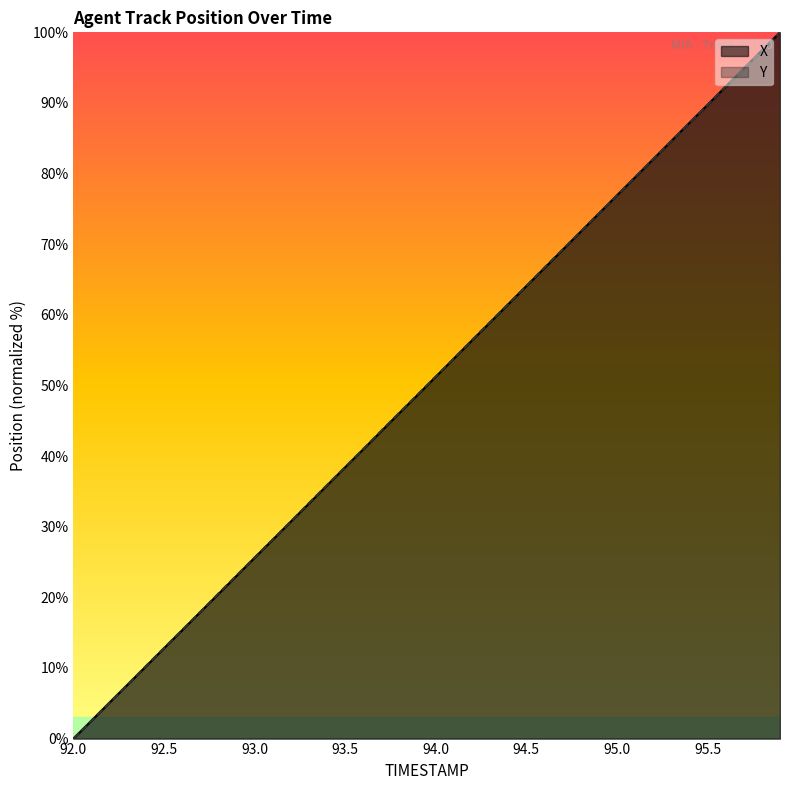

How many data points in Y are above 51?

20